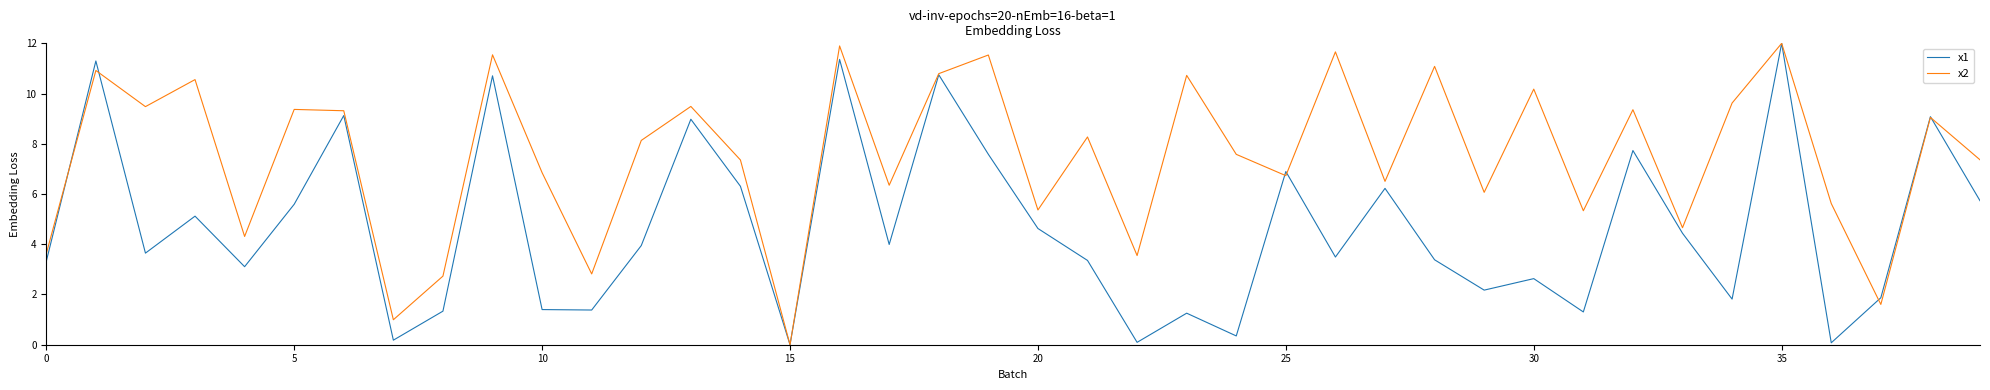

Rank the series by their average value, from lowest to highest.

x1, x2